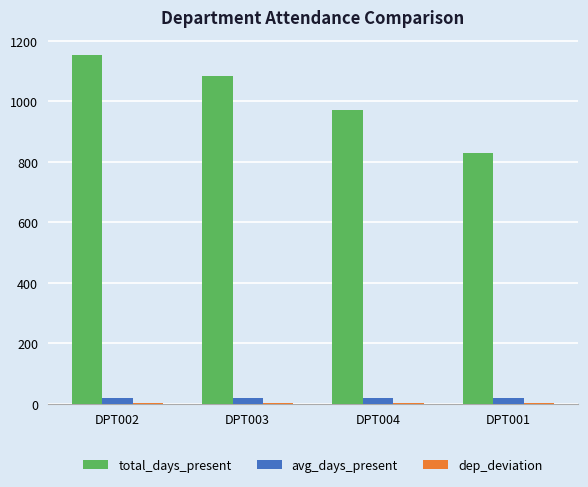

Which series has the largest total across all categories?

total_days_present